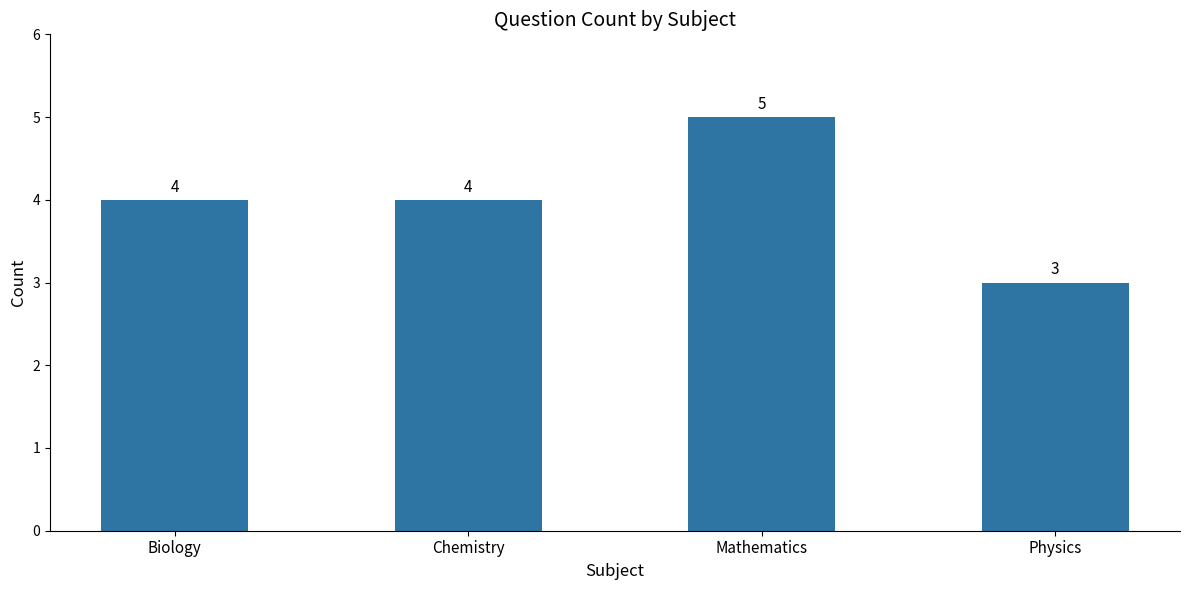

What position from the right is Physics?

1